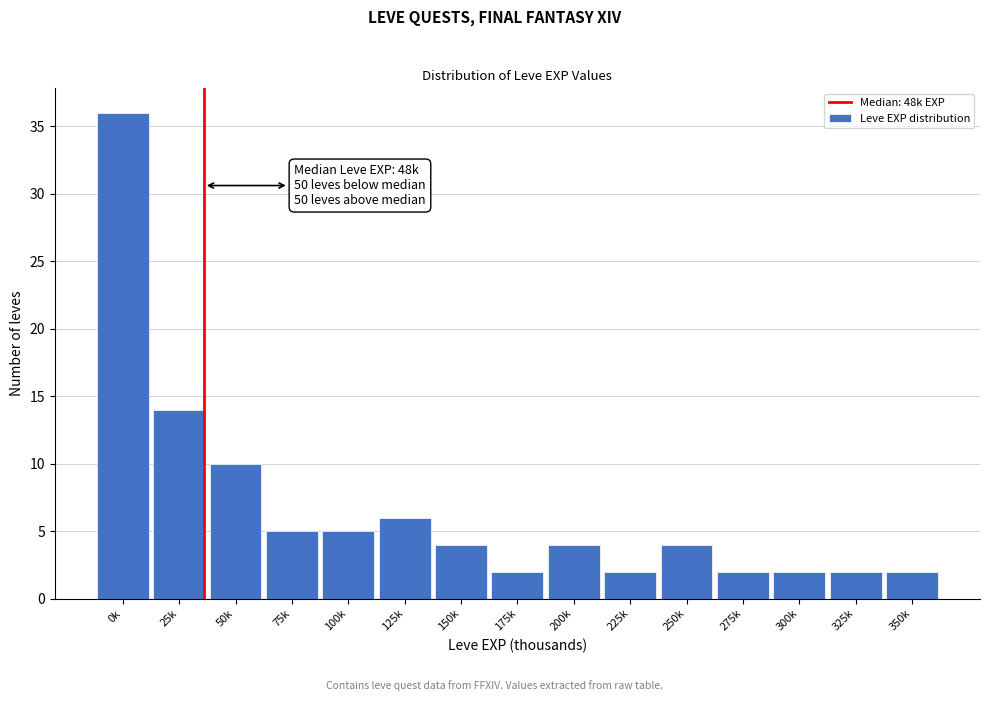

Reading left to right, extract all data points from this chart.

36	14	10	5	5	6	4	2	4	2	4	2	2	2	2